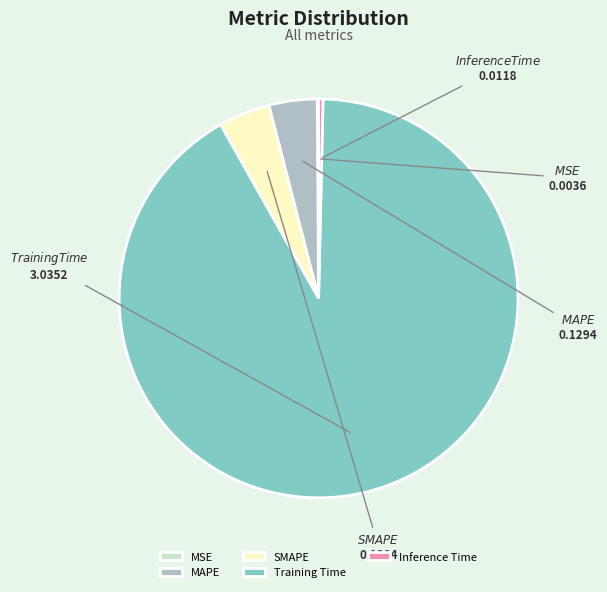

Is it true that SMAPE is 4% of the pie?

True